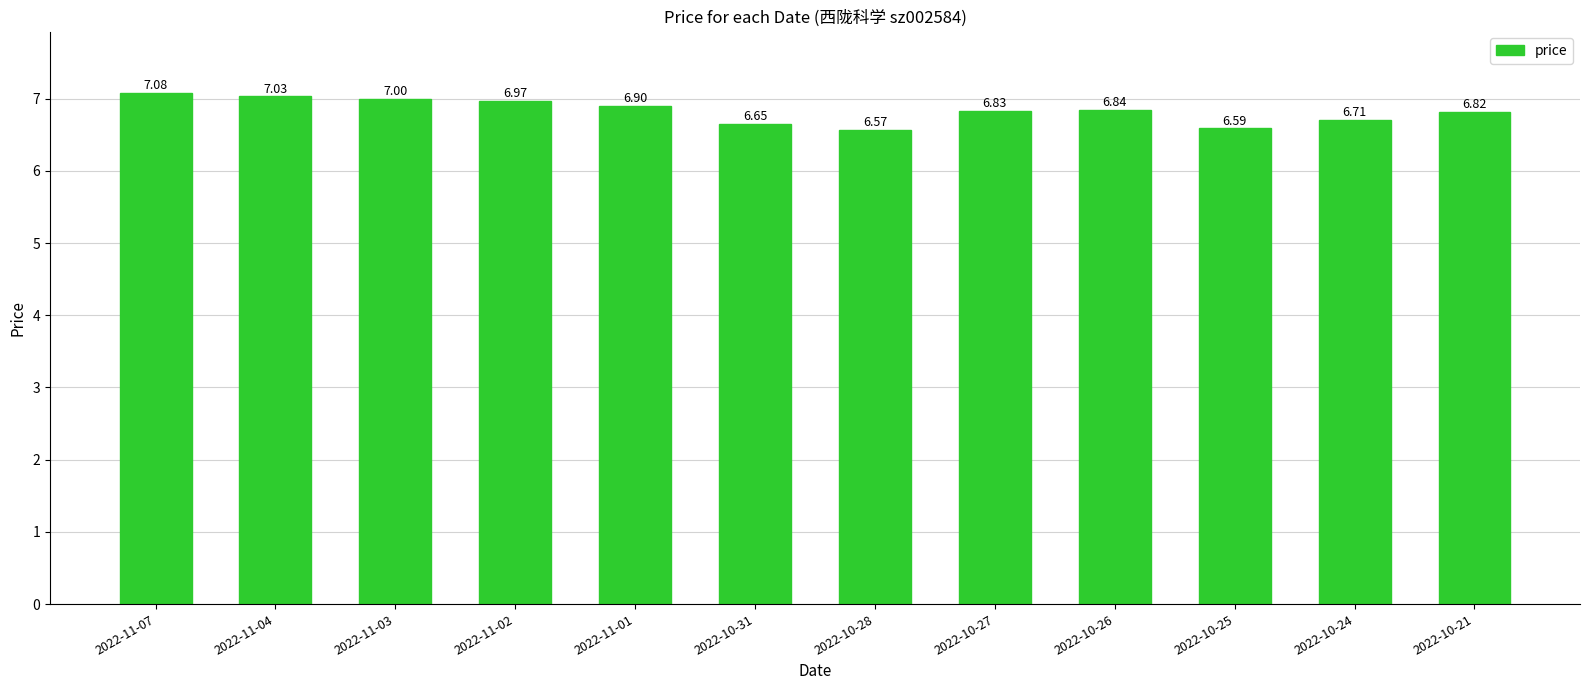

Which category has the highest value across all series?

2022-11-07